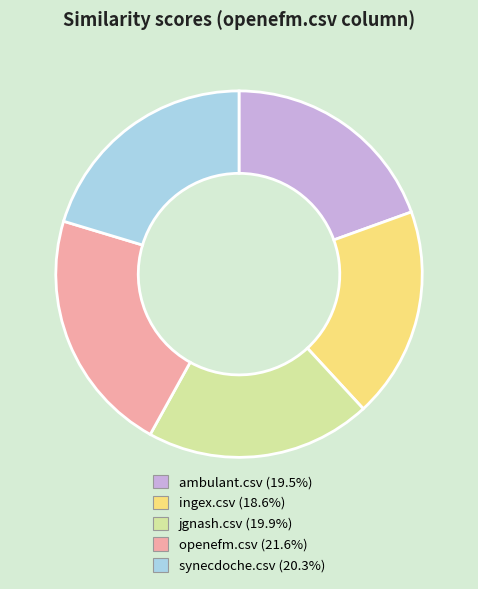

Is it true that synecdoche.csv is 31% of the pie?

False